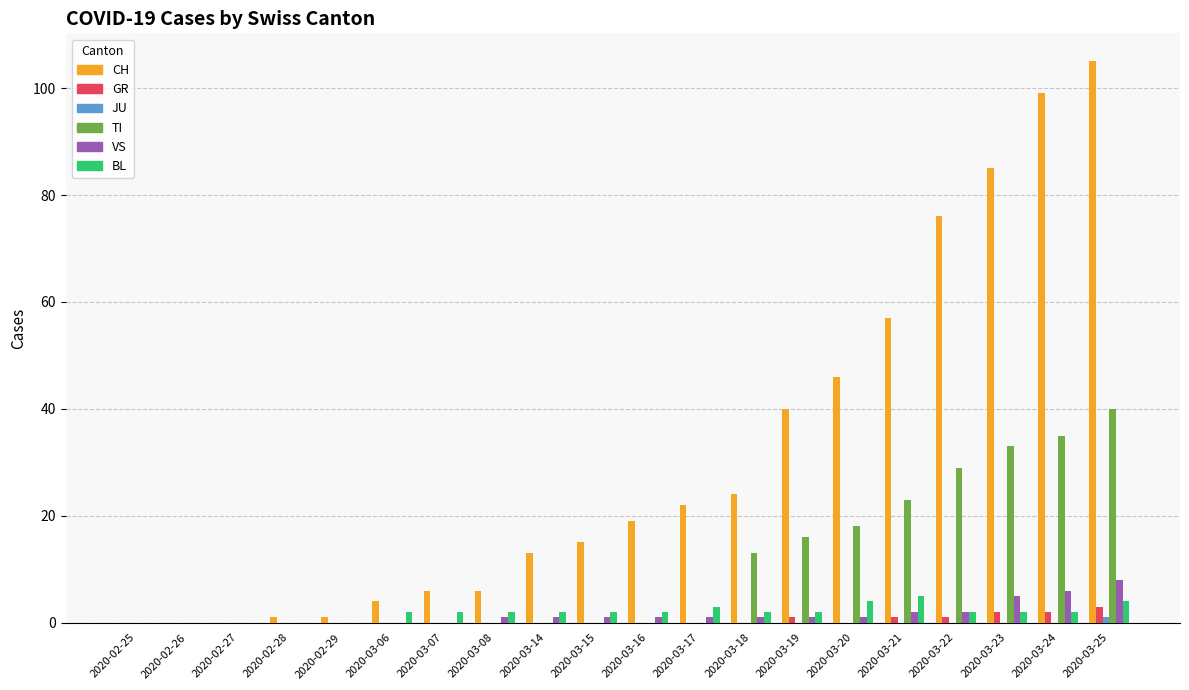

How many data points does each series have?

20